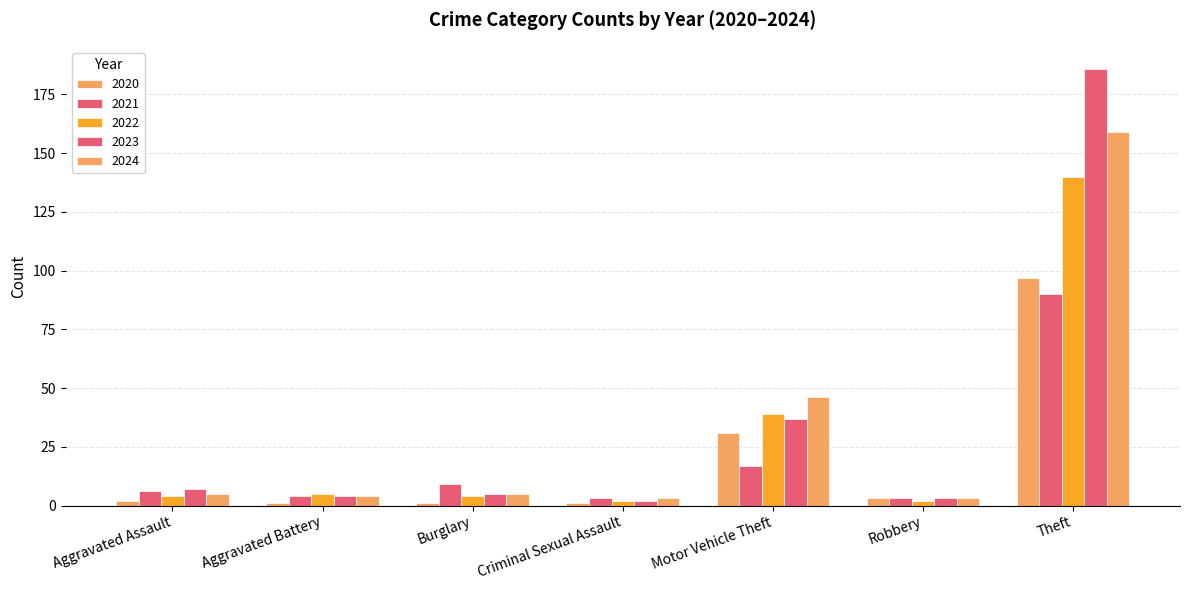

Which series has the largest total across all categories?

2023